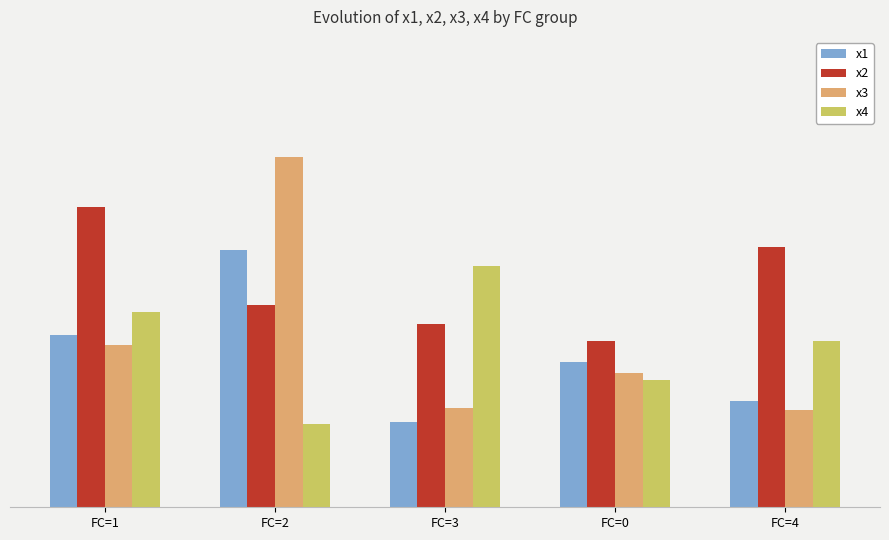

Between FC=3 and FC=4, which series saw the biggest shift?

x2